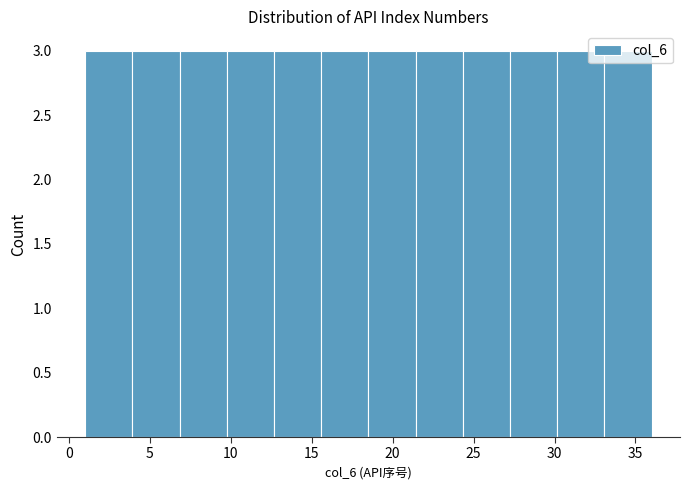

Reading left to right, list every bar in this chart as the range it spans on the x-axis followed by its height. Neither the bar edges nor the heights are printed on the chart, so give them approximately, as read against the axes.

1.0 to 4.0: 3
4.0 to 7.0: 3
7.0 to 10.0: 3
10.0 to 12.5: 3
12.5 to 15.5: 3
15.5 to 18.5: 3
18.5 to 21.5: 3
21.5 to 24.5: 3
24.5 to 27.5: 3
27.5 to 30.0: 3
30.0 to 33.0: 3
33.0 to 36.0: 3